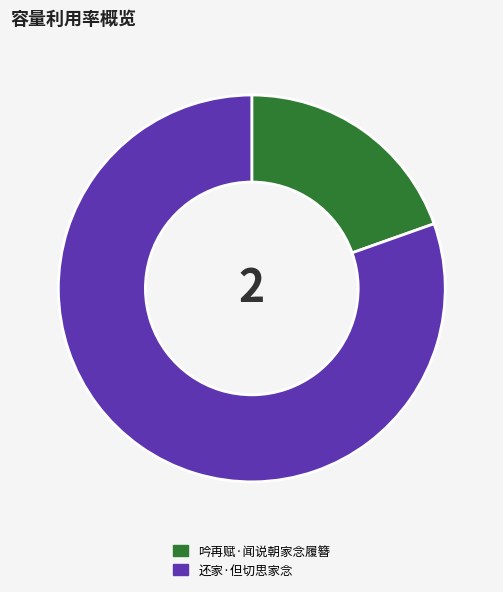

Approximately how many times larger is the value at 吟再赋·闻说朝家念履簪 compared to 还家·但切思家念?

0.2